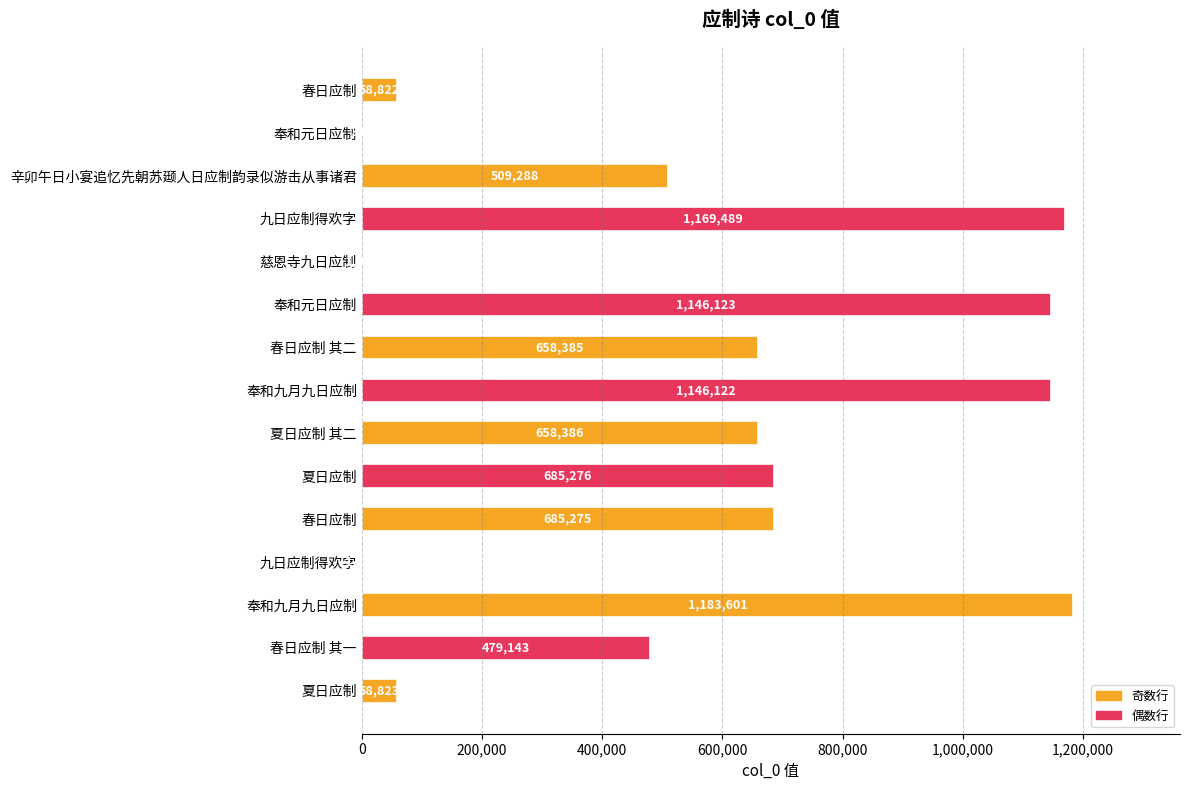

How many data points does each series have?

15